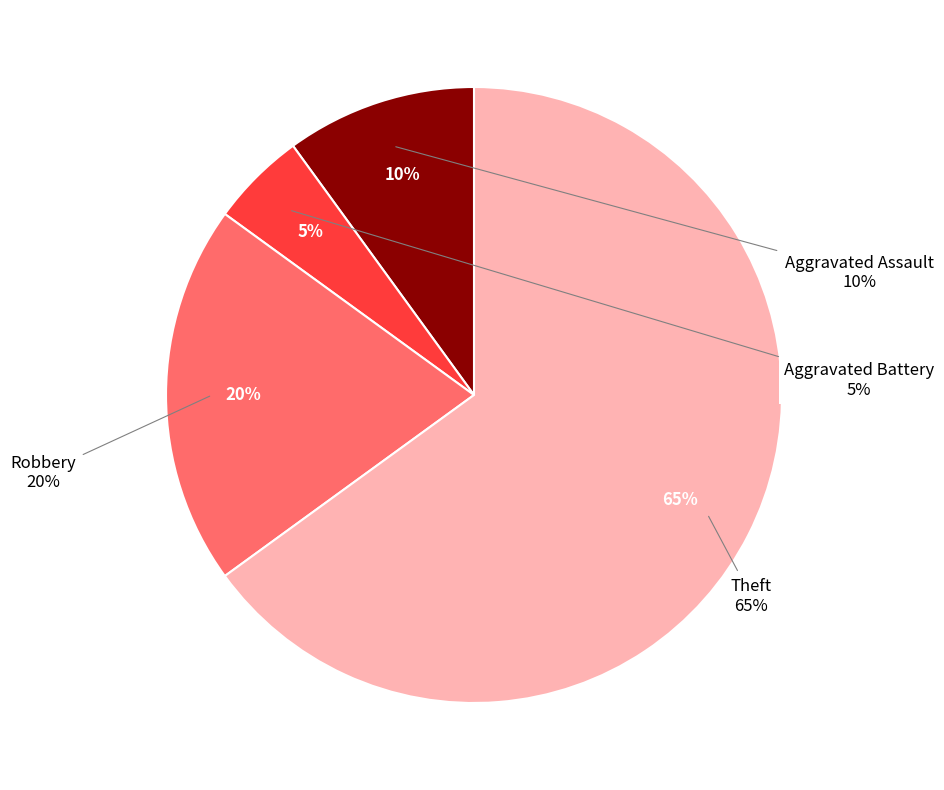

What is the largest slice in the pie chart?

Theft